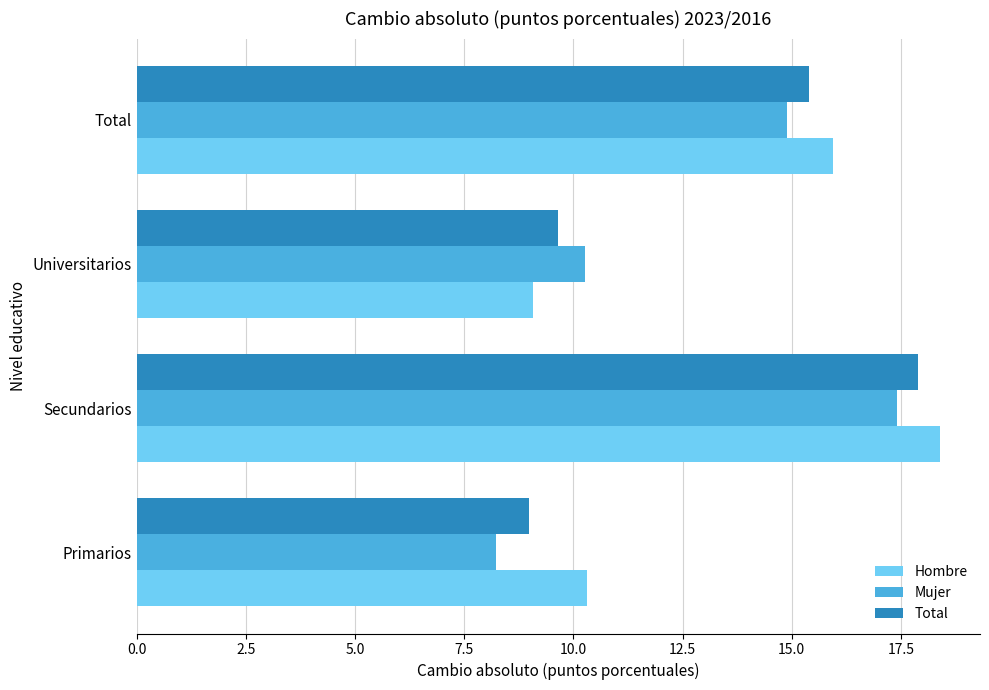

What are all the series names shown in the legend?

Hombre, Mujer, Total